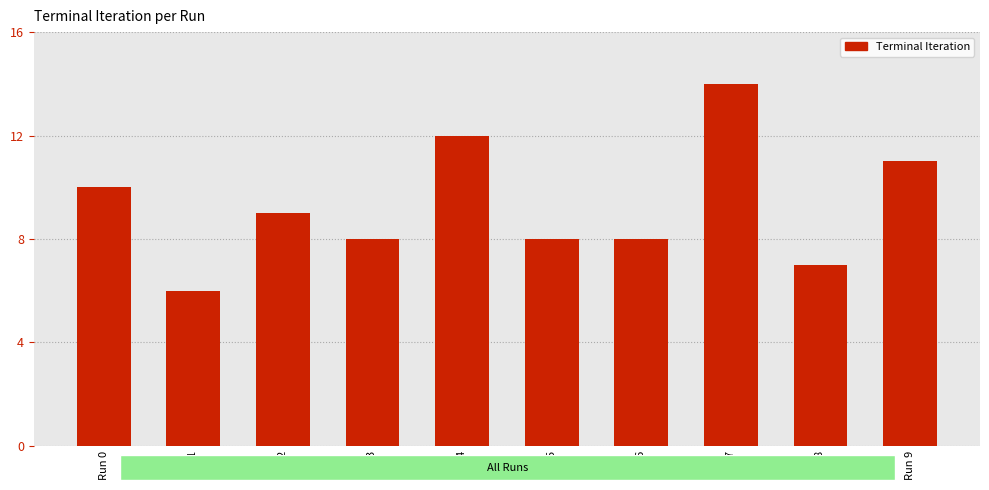

Does the chart contain any negative values?

No